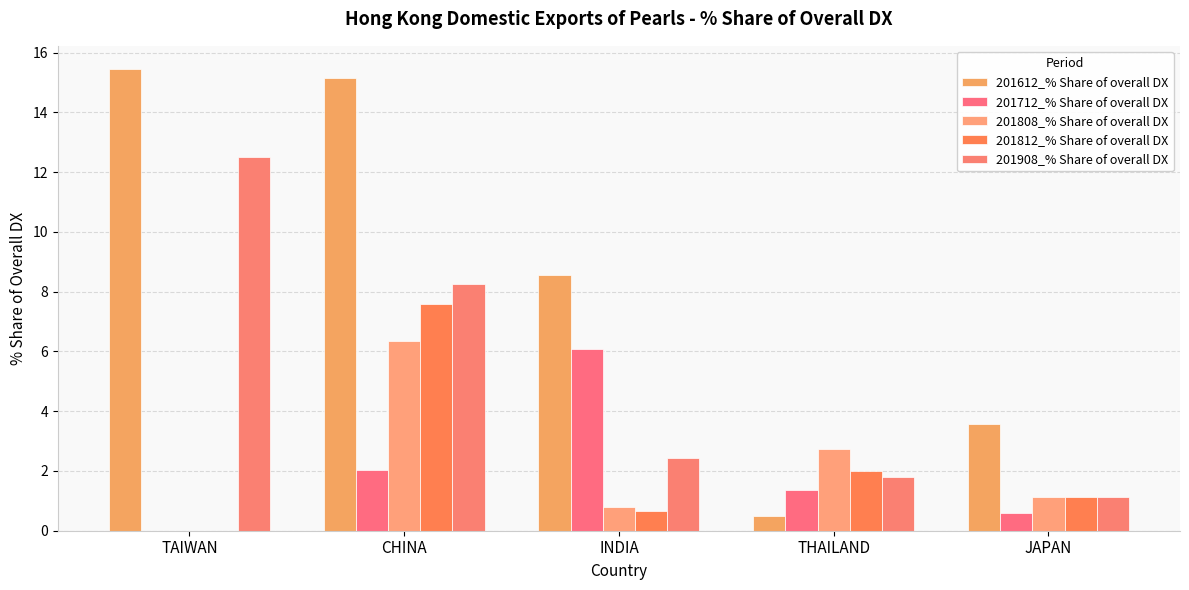

Reading left to right, extract all data points from this chart.

201612_% Share of overall DX: 15.5	15.2	8.6	0.5	3.6
201712_% Share of overall DX: 0.0	2.0	6.1	1.4	0.6
201808_% Share of overall DX: 0.0	6.3	0.8	2.7	1.1
201812_% Share of overall DX: 0.0	7.6	0.7	2.0	1.1
201908_% Share of overall DX: 12.5	8.3	2.4	1.8	1.1